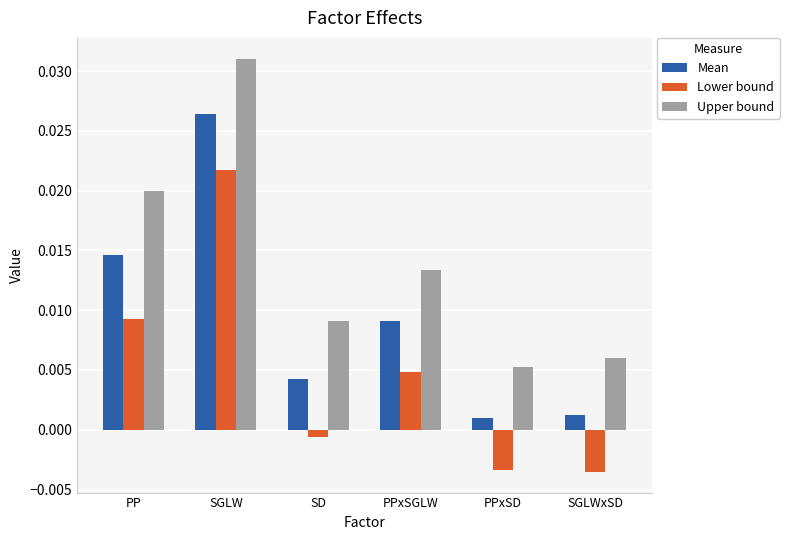

Which series has the largest total across all categories?

Upper bound